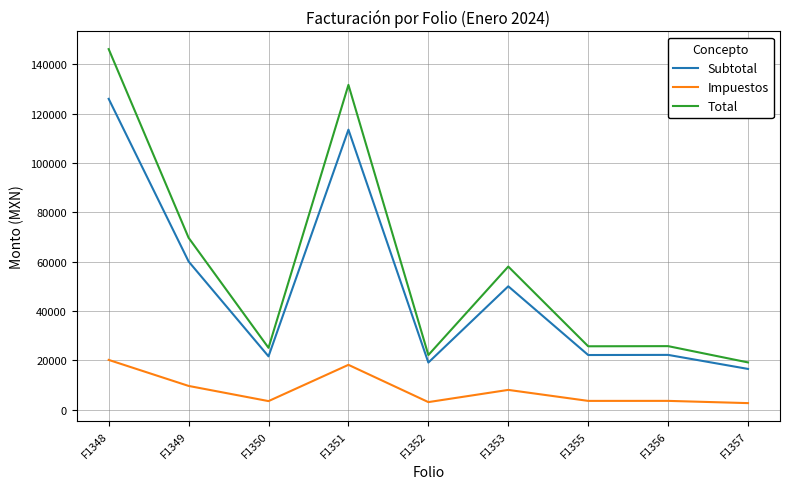

Where is the first local minimum for Subtotal?

F1350